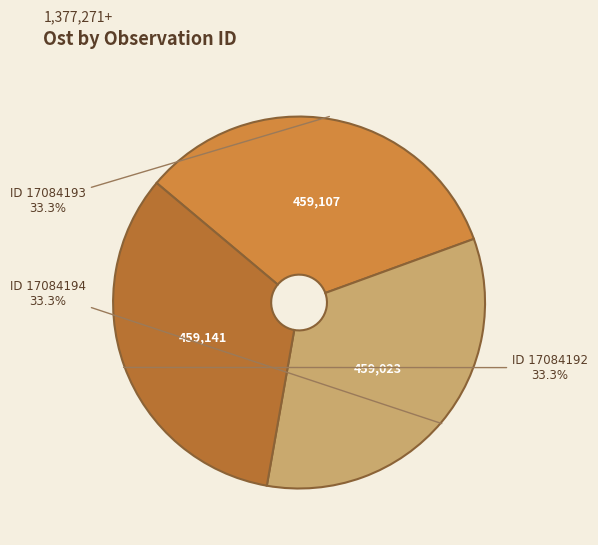

Combined, what portion of the pie is ID 17084192 and ID 17084194?

66.7%